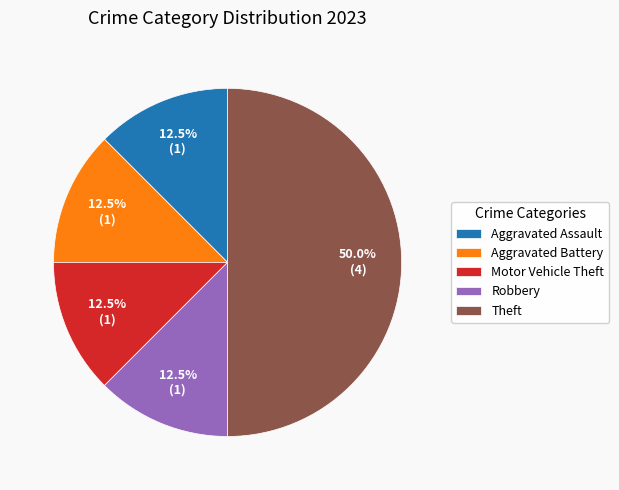

Does Aggravated Assault account for over 50% of the chart?

No